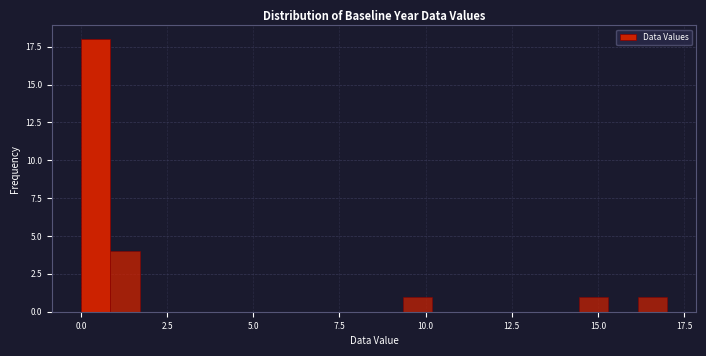

Around what value on the x-axis is the tallest bar? Give the approximate position of its centre, as read against the axis.

0.5